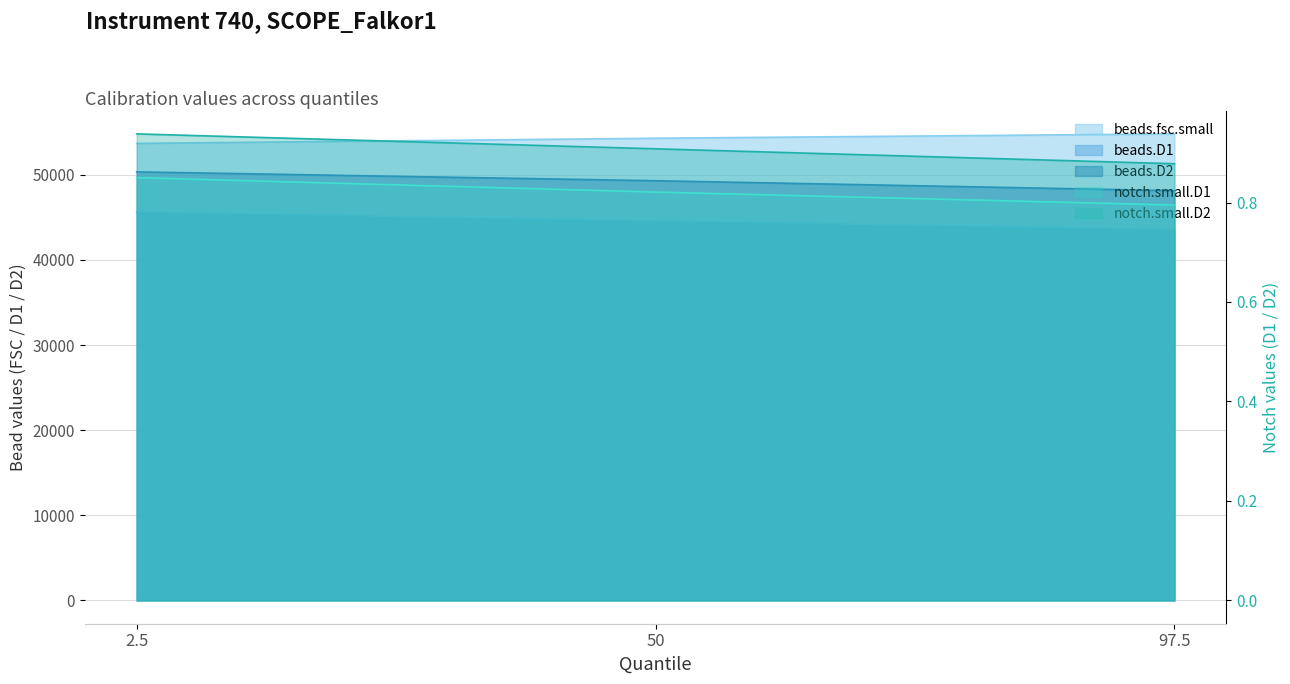

Reading left to right, transcribe all the data shown in this chart.

beads.fsc.small: 53696.0	54304.0	54816.0
beads.D1: 45632.0	44592.0	43580.0
beads.D2: 50352.0	49312.0	48144.0
notch.small.D1: 0.8	0.8	0.8
notch.small.D2: 0.9	0.9	0.9